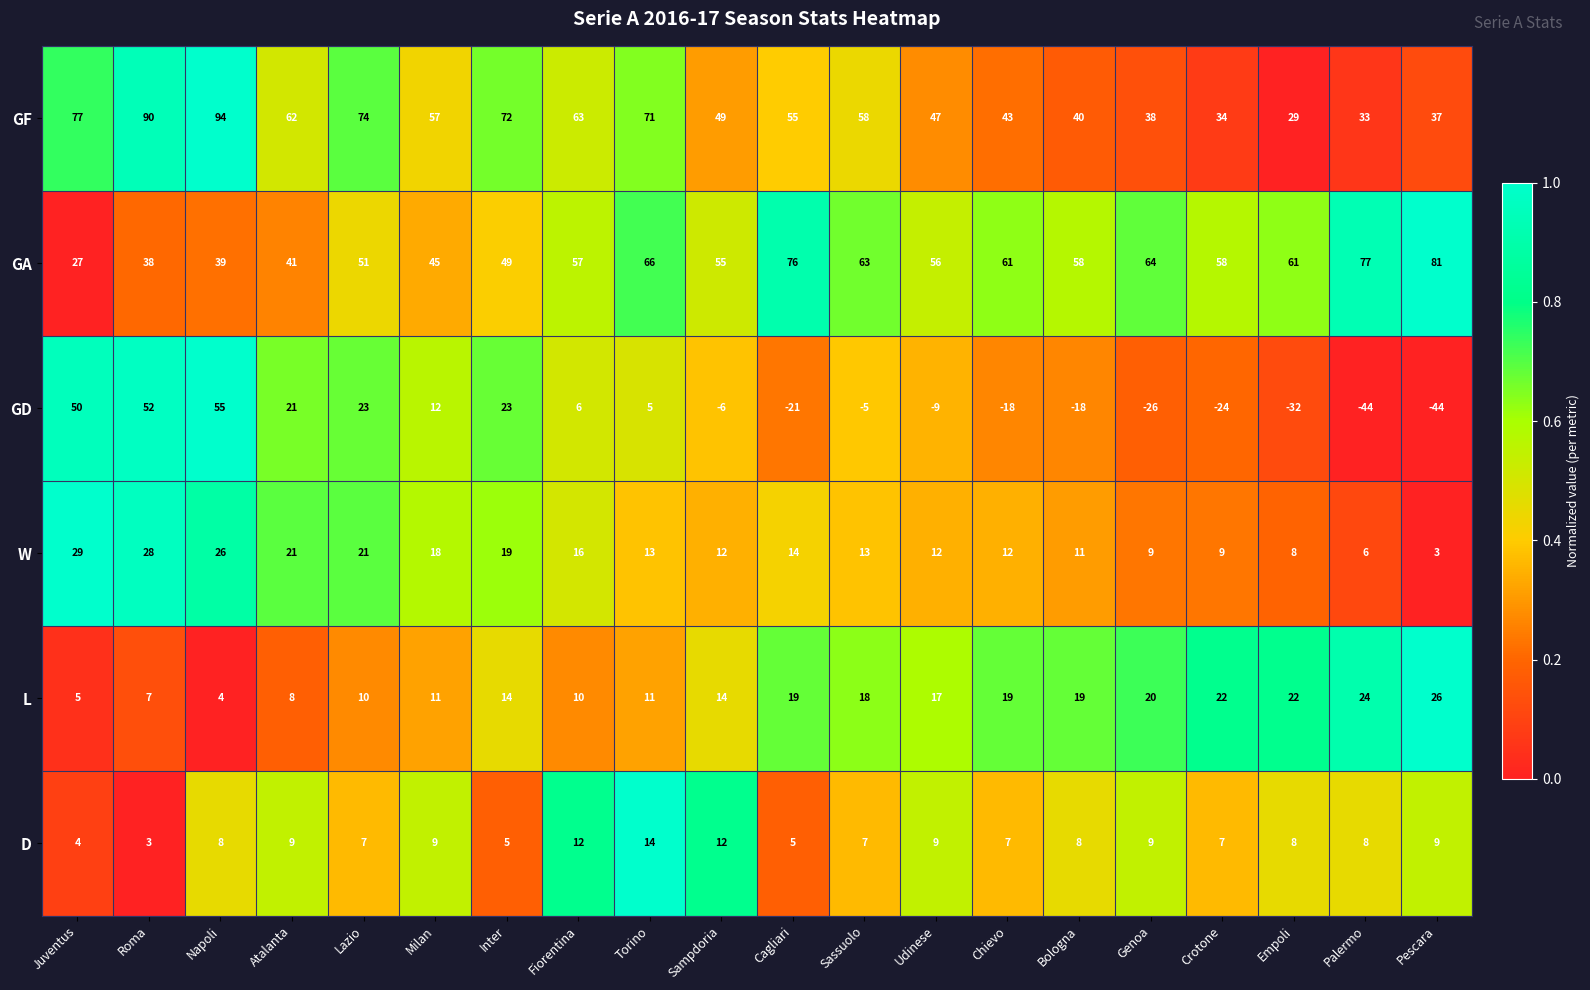

What is the minimum value shown in the chart?

-44